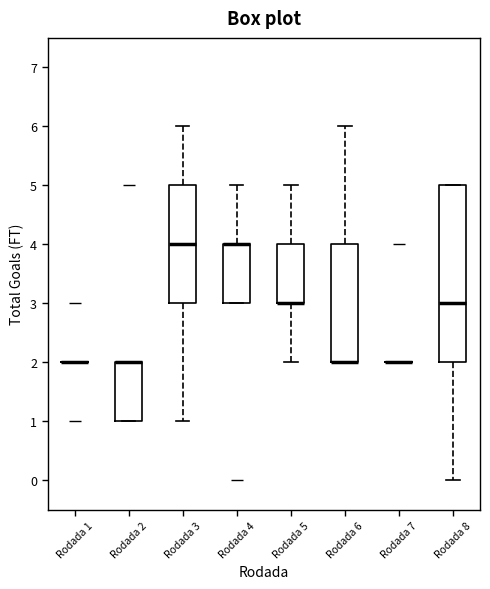

Where is the upper edge of the box for Rodada 8 on the y-axis? The values are not printed on the chart, so give them approximately, as read against the axis.

5